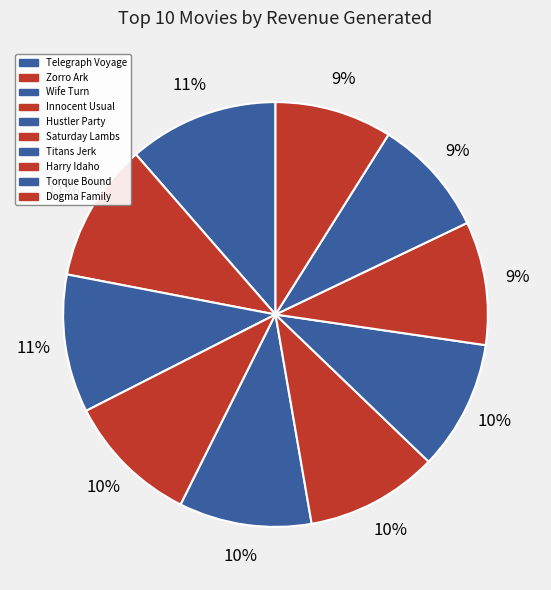

How many slices are in this pie chart?

10